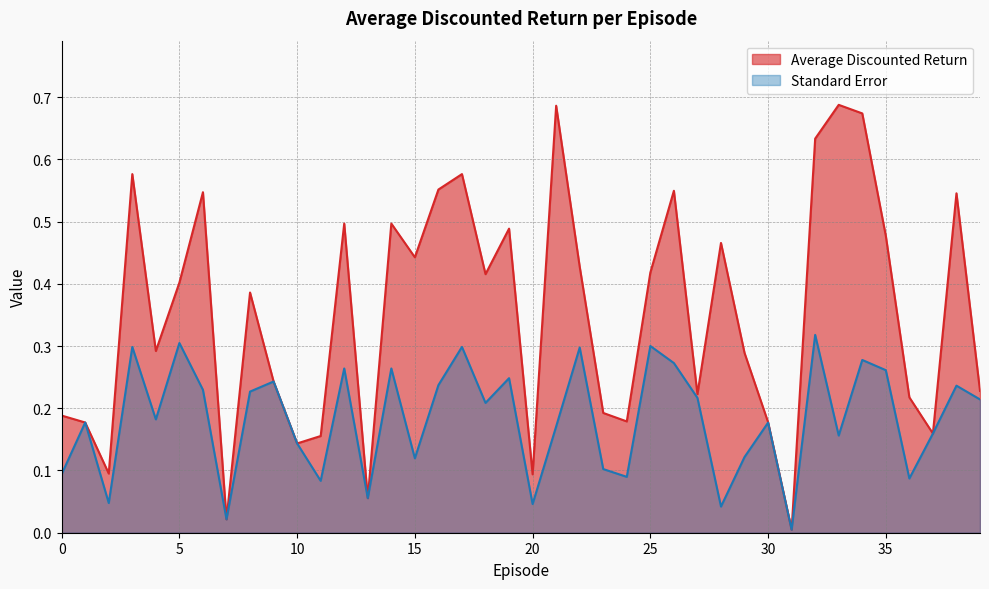

List the series in order of their peak value, highest first.

Average Discounted Return, Standard Error